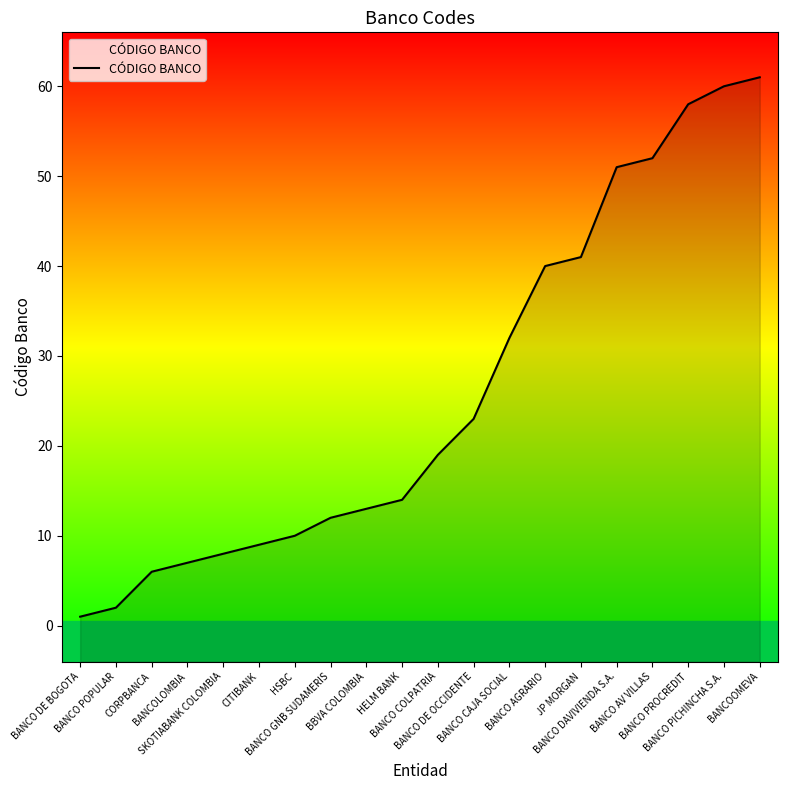

Which label corresponds to the smallest value in the chart?

BANCO DE BOGOTA